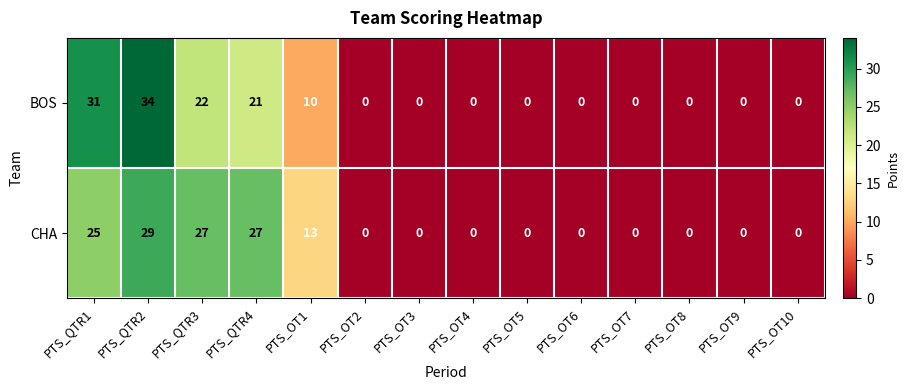

The CHA series shows 0 at PTS_OT2. True or false?

True